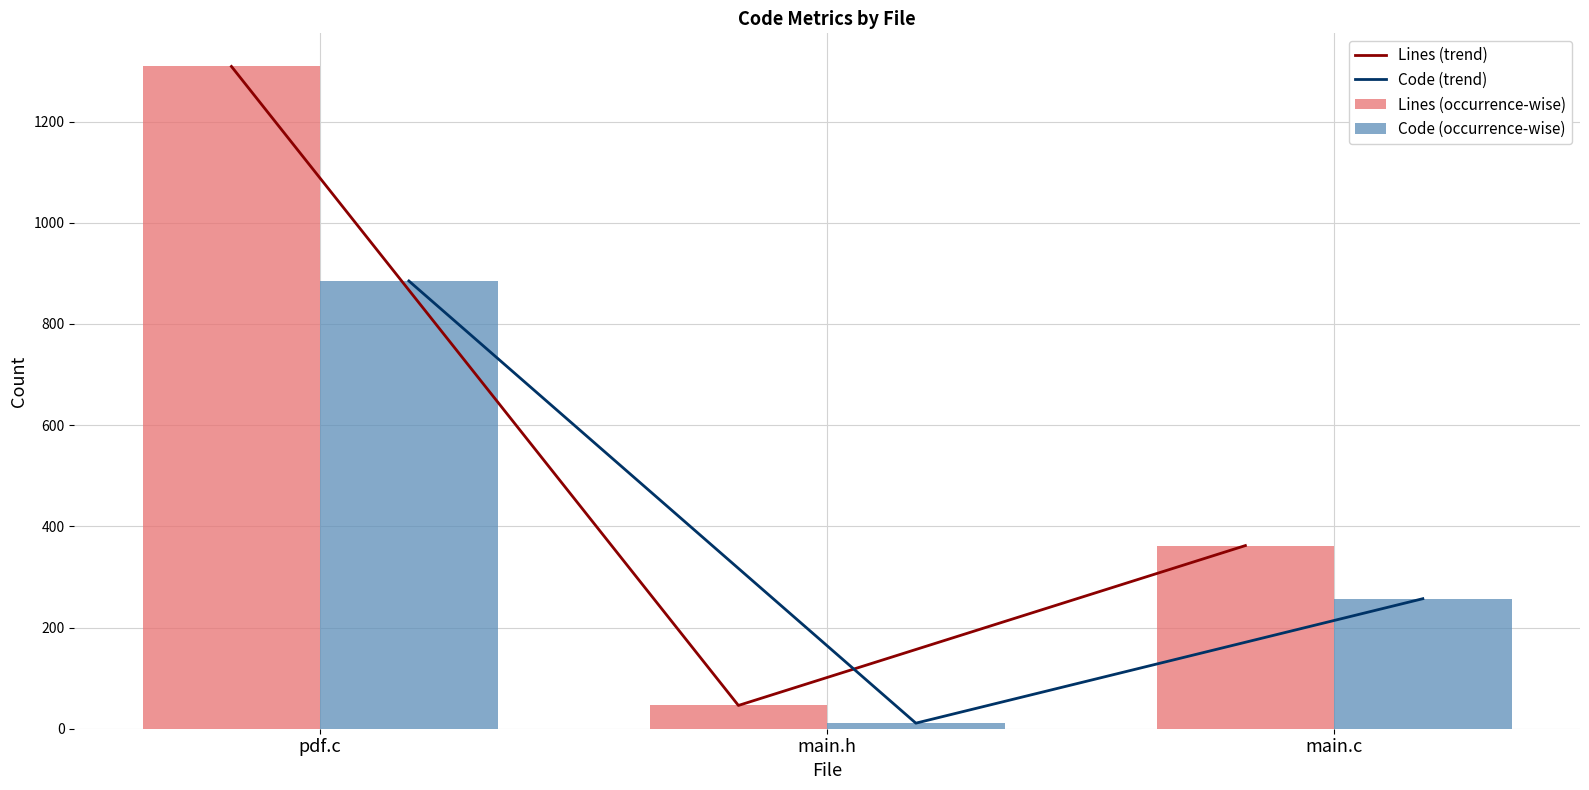

How many data points in Code (trend) are less than 257?

1